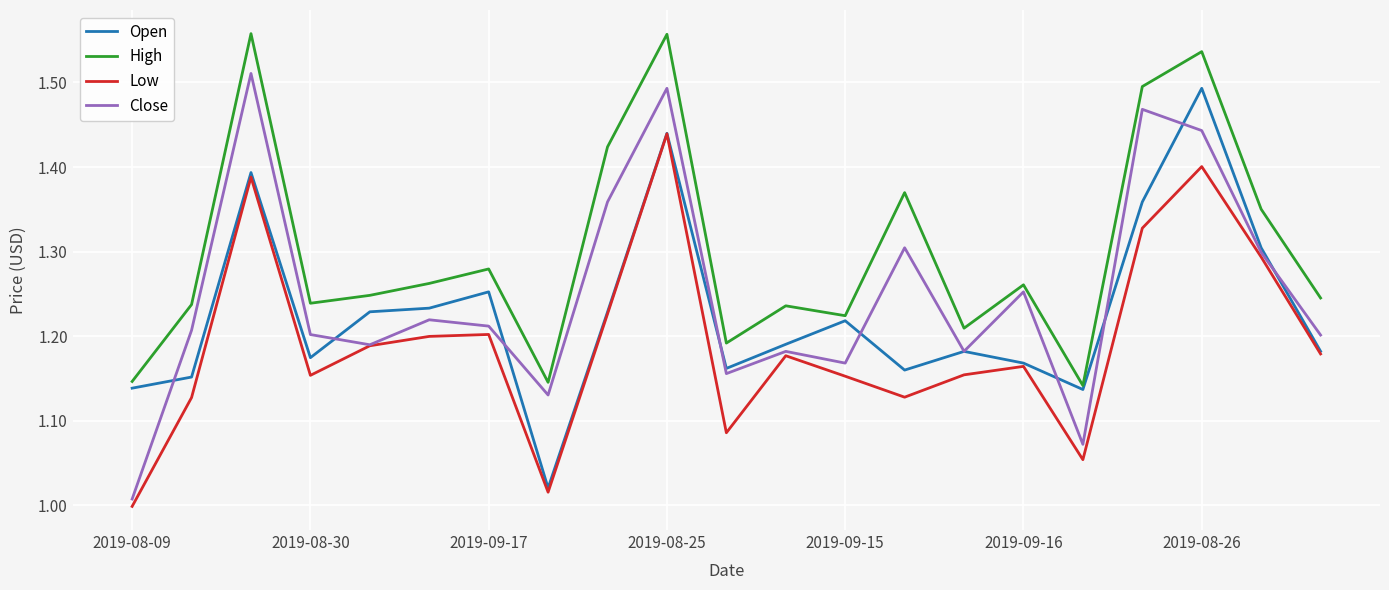

True or false: High and Low cross at least once.

False